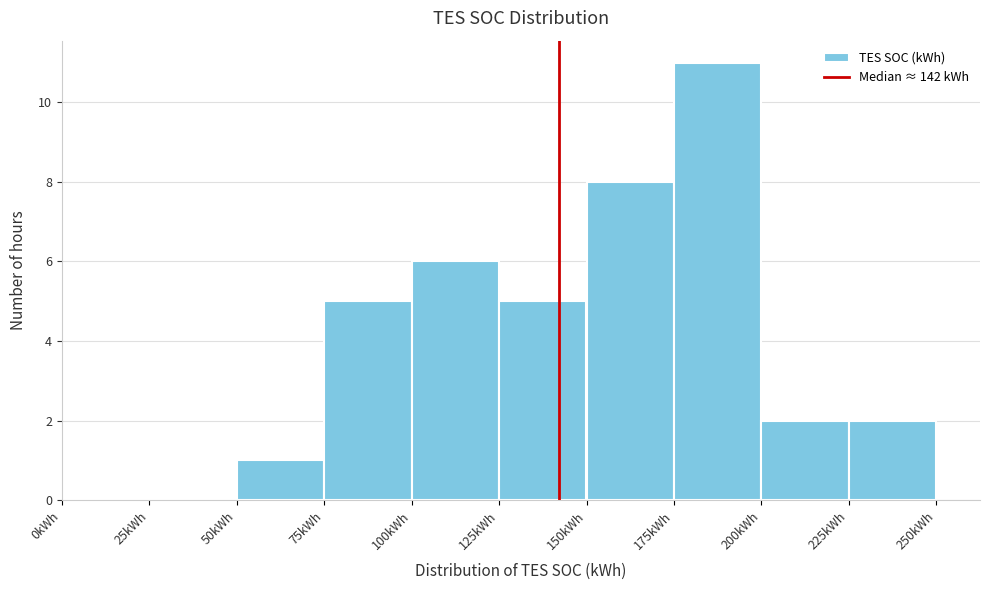

Which range on the x-axis has the tallest bar?

175 to 200